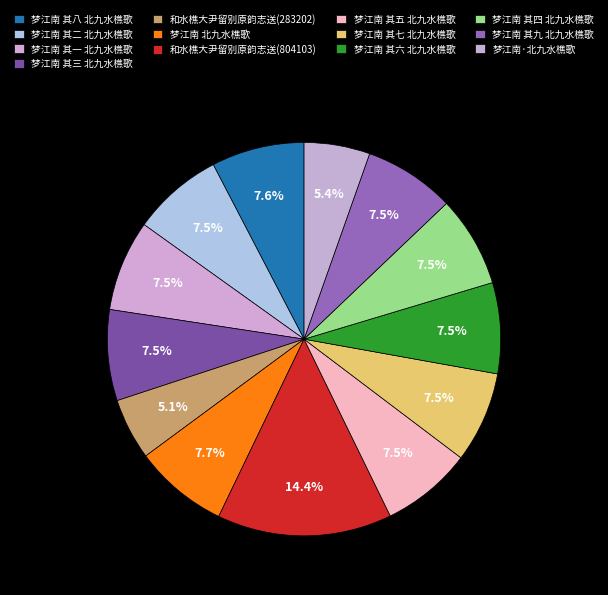

True or false: 梦江南 其一 北九水樵歌 accounts for 1% of the total.

False